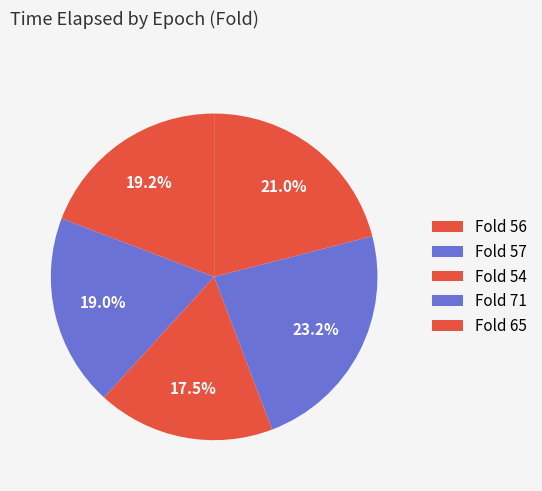

Count the number of slices in the pie.

5